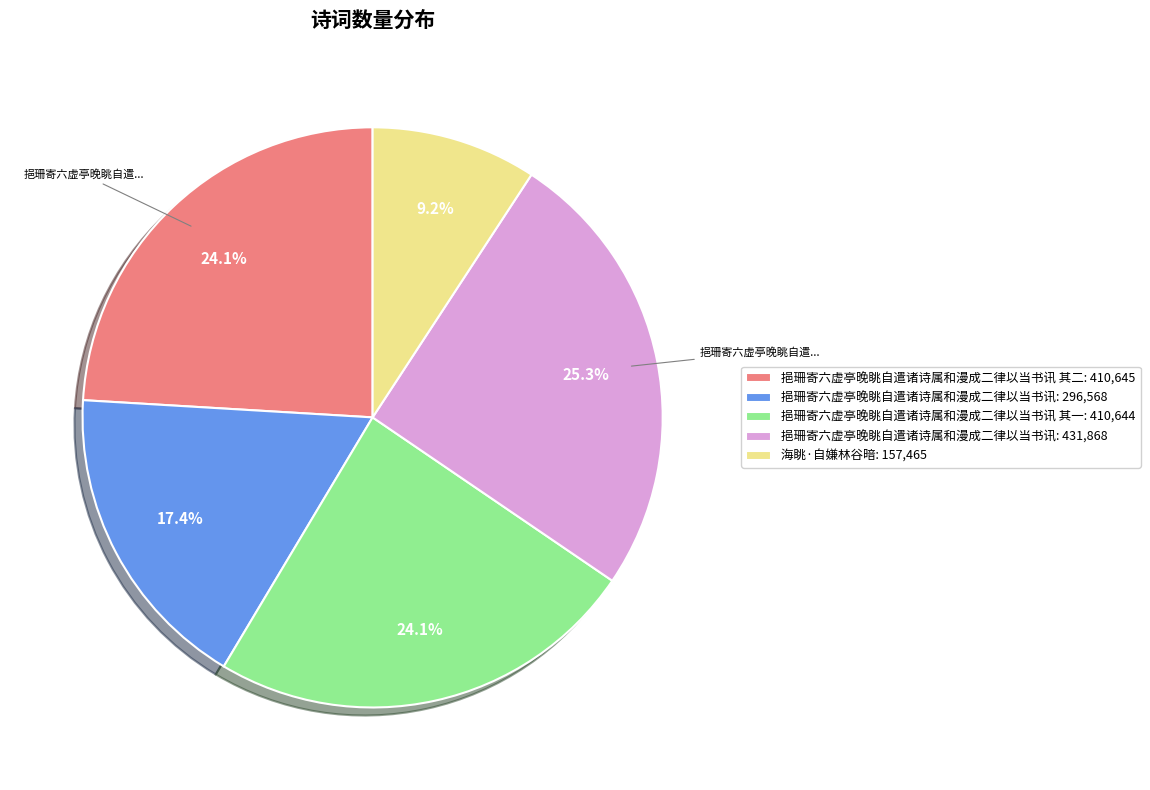

What portion of the pie excludes 挹珊寄六虚亭晚眺自遣诸诗属和漫成二律以当书讯 其一: 410,644?

75.9%